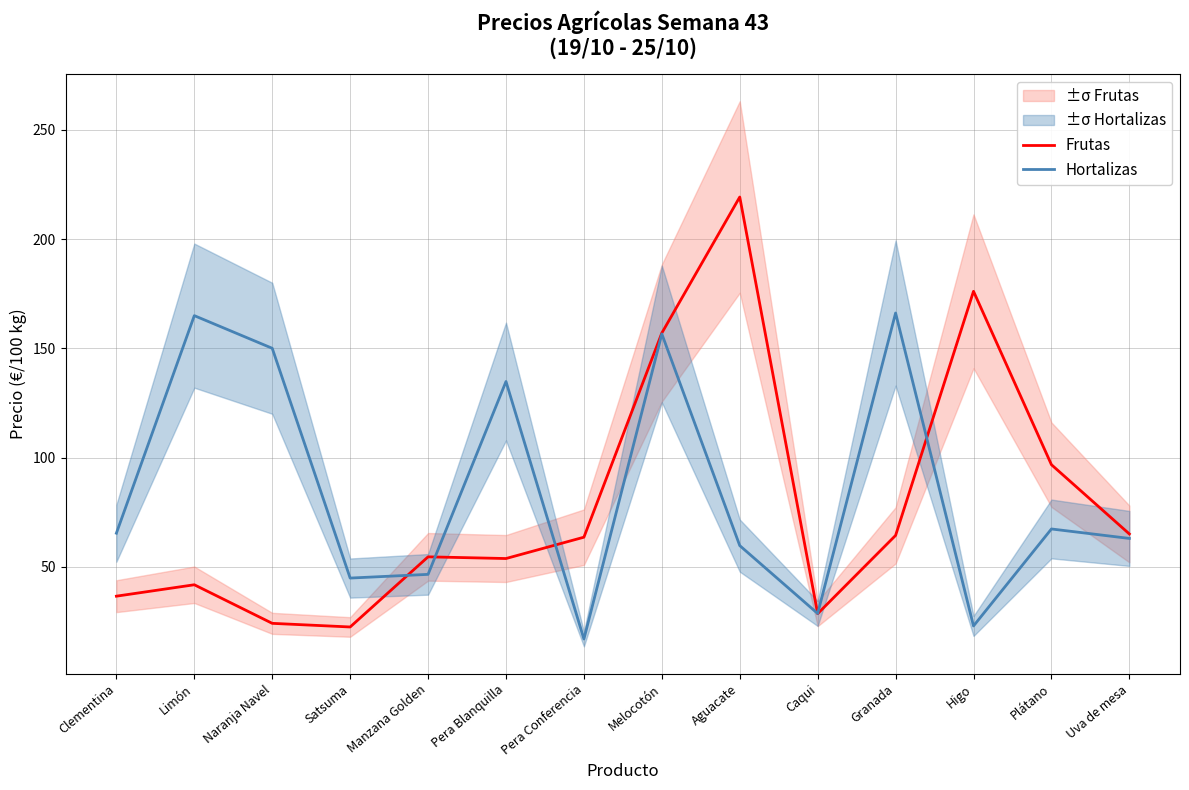

What is the difference between the second highest and minimum values in the Hortalizas series?

148.0